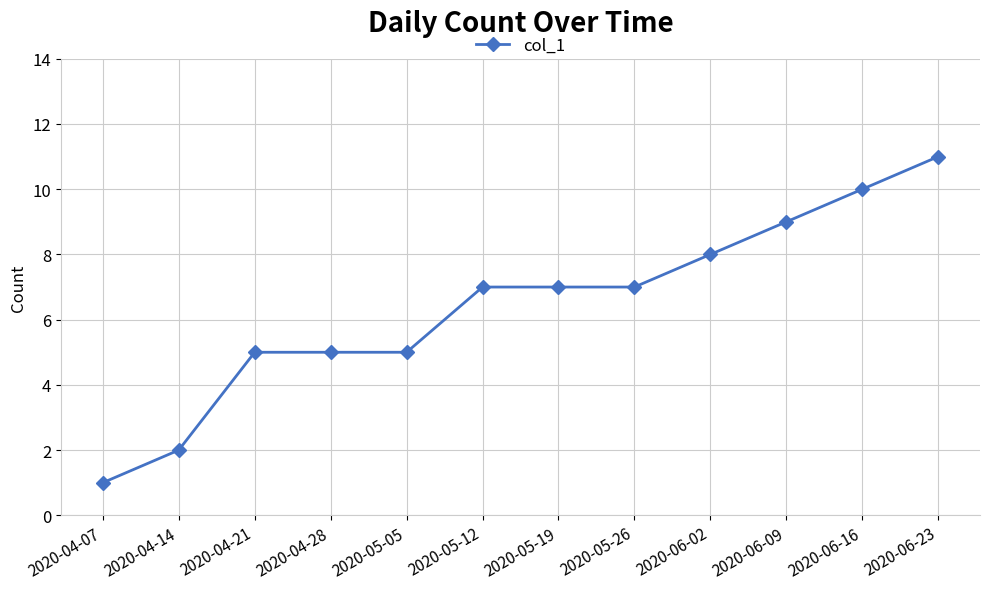

What is the label of the 11th point from the right?

2020-04-14